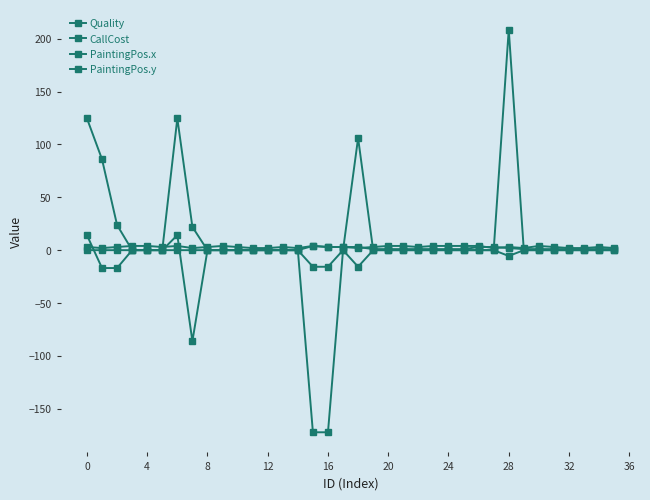

How many values in the PaintingPos.x series are below 0?

2